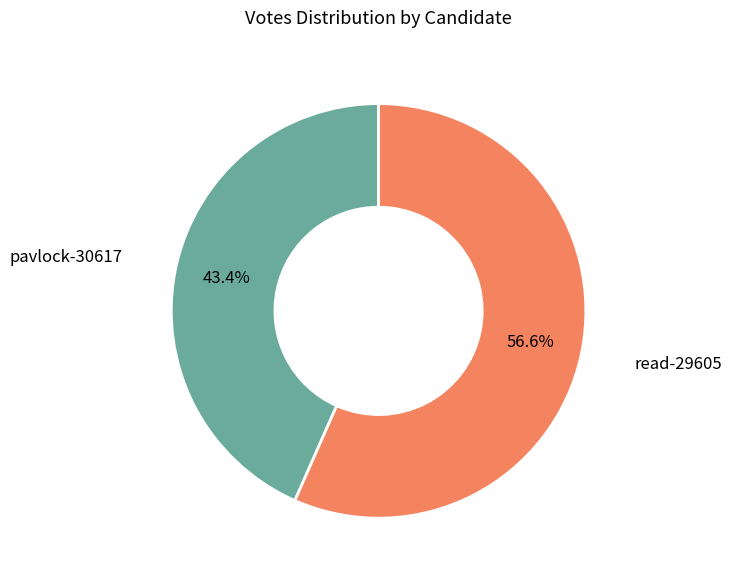

To the nearest percent, what portion does read-29605 represent?

57%